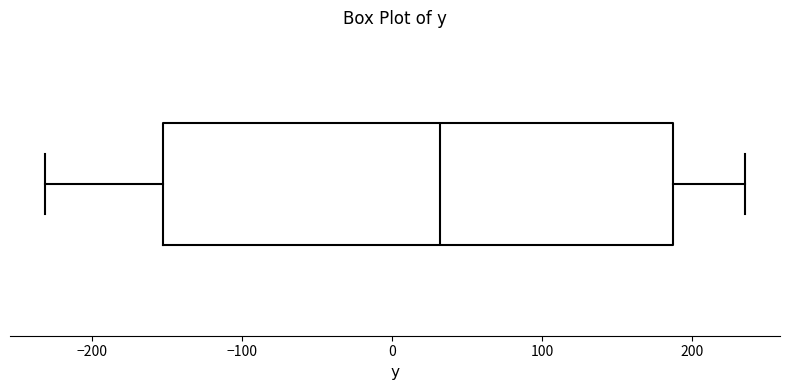

Read this box plot against the x-axis: the position of the median line, the range covered by the box, and the ends of both whiskers. The values are not printed on the chart, so give them approximately, as read against the axis.

median 30, box -150 to 190, whiskers -230 to 240